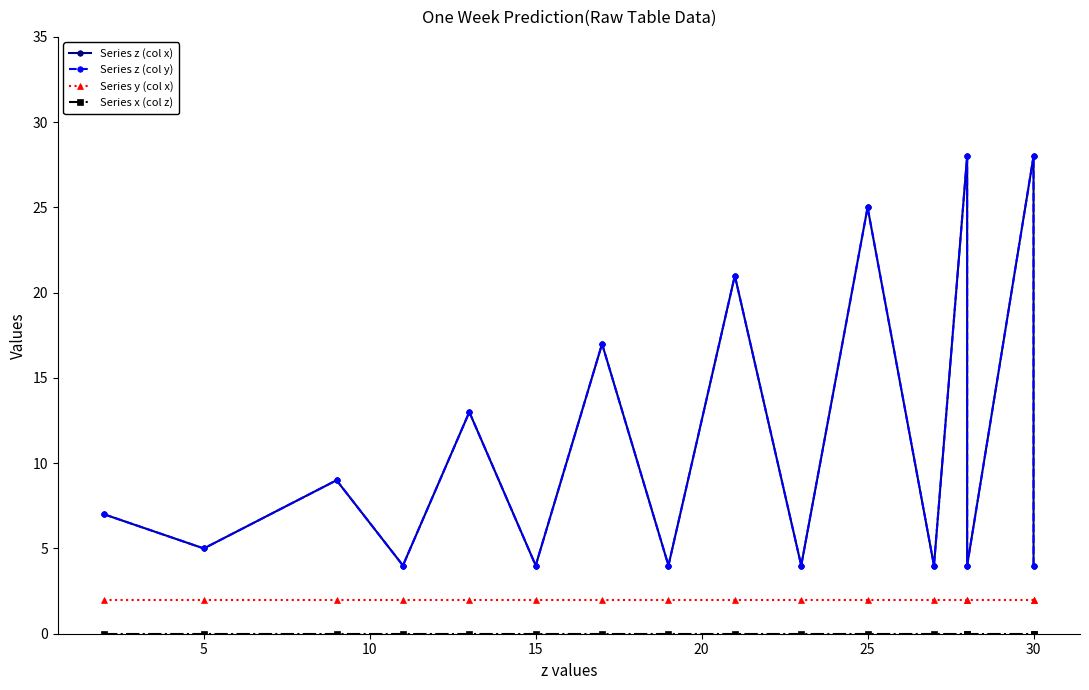

The value of Series y (col x) at 9 is 1. True or false?

False